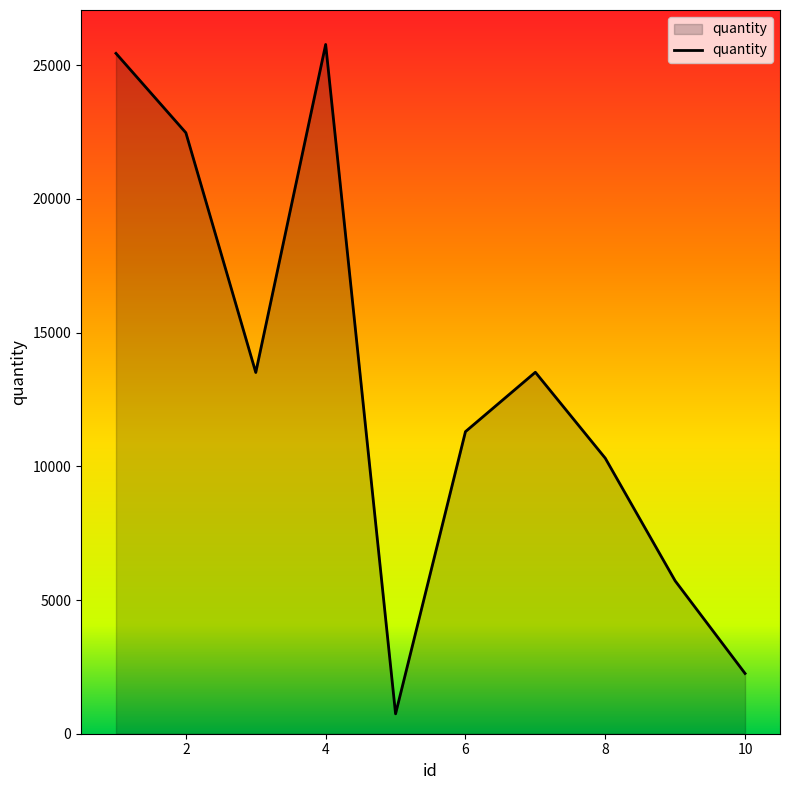

What is the difference between the maximum and second lowest values?

23522